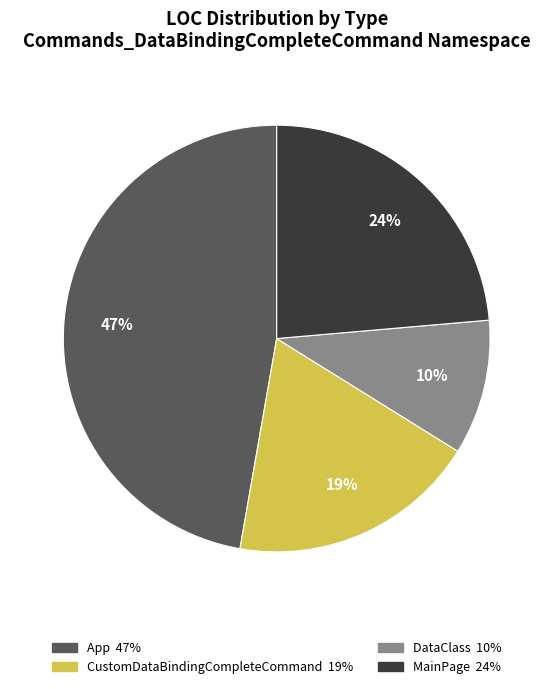

Is it true that App is 47% of the pie?

True